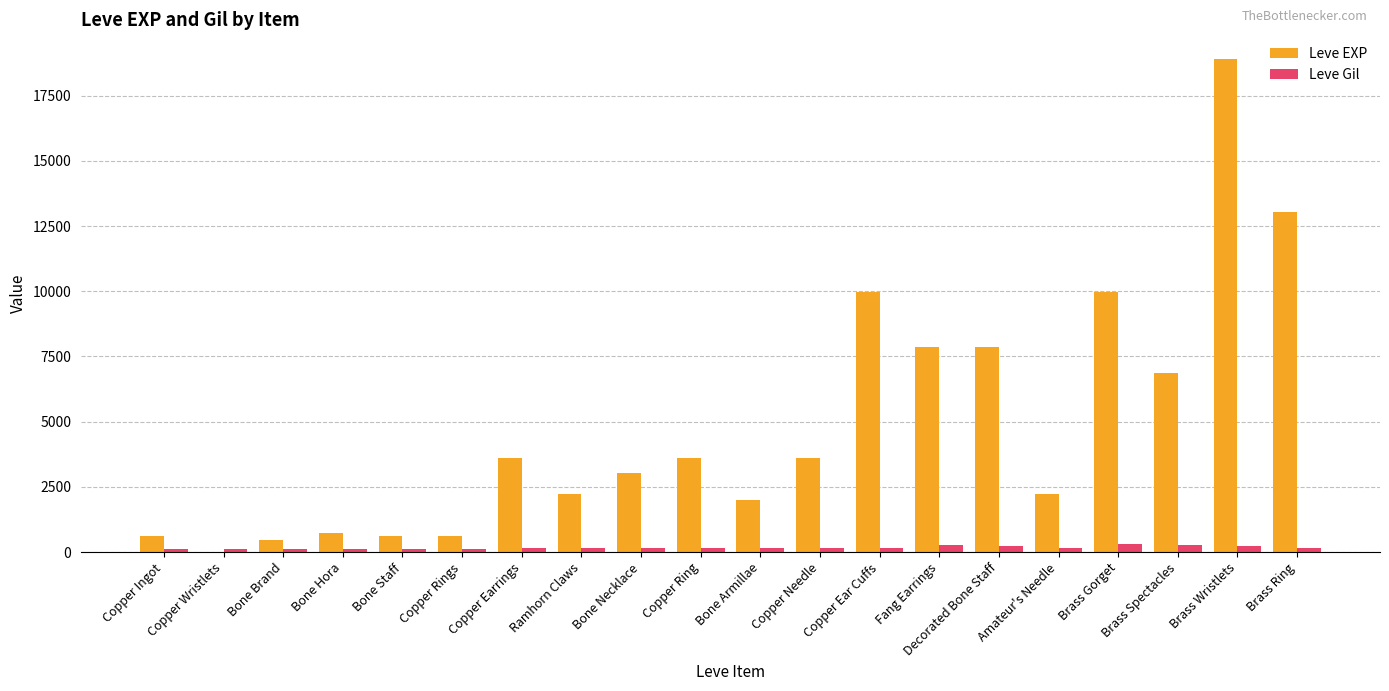

Which series changed the most between Bone Necklace and Decorated Bone Staff?

Leve EXP